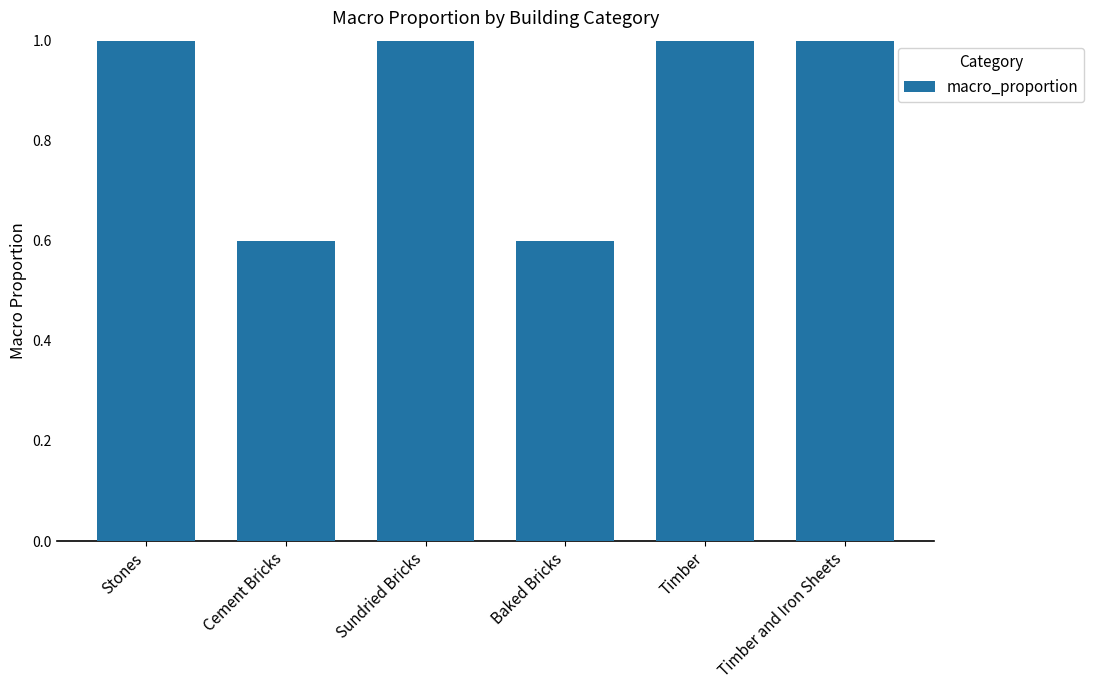

What is the greatest value displayed?

1.0